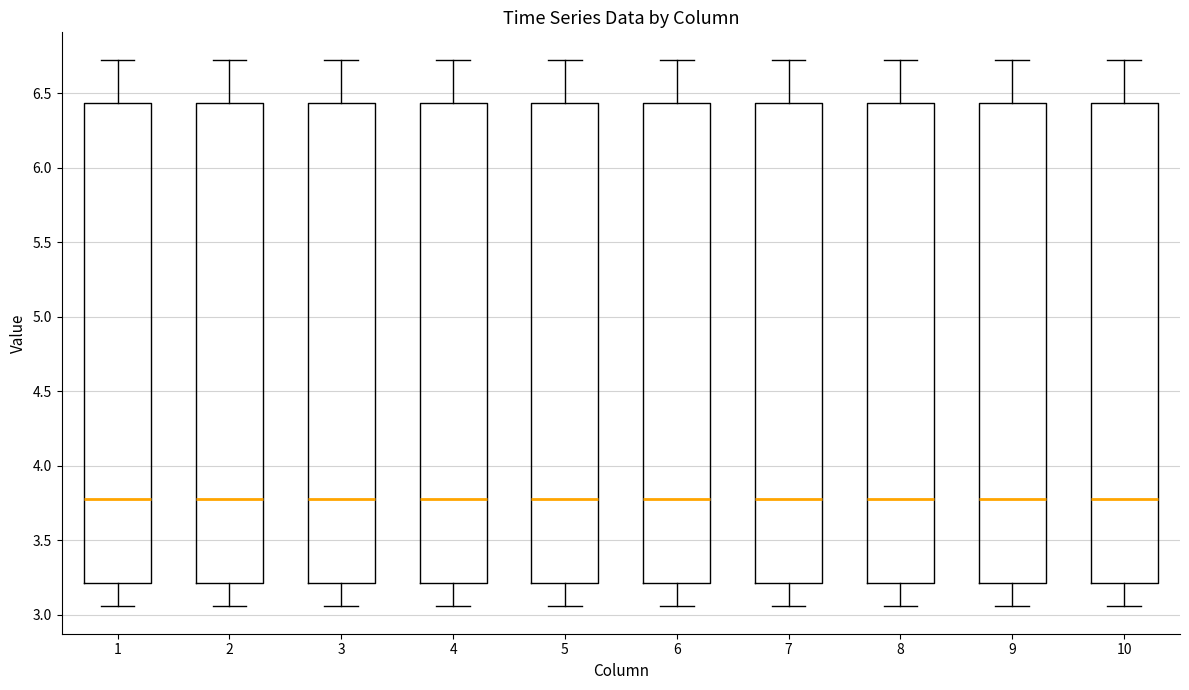

Reading left to right, transcribe this box plot: for each box, give where its median line is, the range the box spans, and where its two whiskers end, as read against the y-axis. The values are not printed on the chart, so give them approximately, as read against the axis.

1: median 3.80, box 3.20 to 6.45, whiskers 3.05 to 6.75
2: median 3.80, box 3.20 to 6.45, whiskers 3.05 to 6.75
3: median 3.80, box 3.20 to 6.45, whiskers 3.05 to 6.75
4: median 3.80, box 3.20 to 6.45, whiskers 3.05 to 6.75
5: median 3.80, box 3.20 to 6.45, whiskers 3.05 to 6.75
6: median 3.80, box 3.20 to 6.45, whiskers 3.05 to 6.75
7: median 3.80, box 3.20 to 6.45, whiskers 3.05 to 6.75
8: median 3.80, box 3.20 to 6.45, whiskers 3.05 to 6.75
9: median 3.80, box 3.20 to 6.45, whiskers 3.05 to 6.75
10: median 3.80, box 3.20 to 6.45, whiskers 3.05 to 6.75